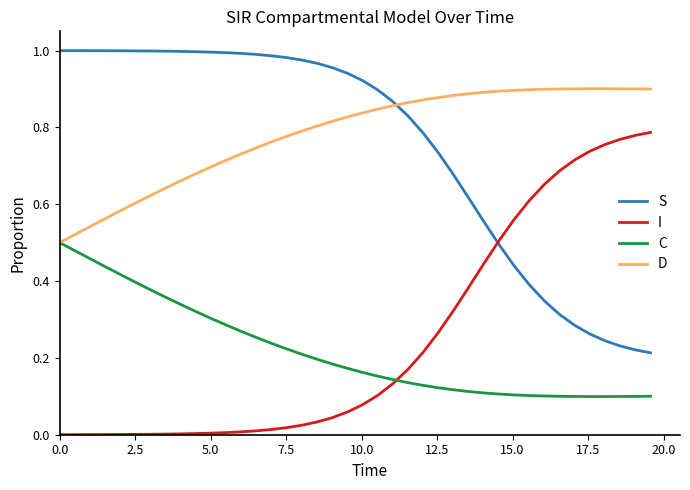

Rank the series by their maximum value, from lowest to highest.

C, I, D, S